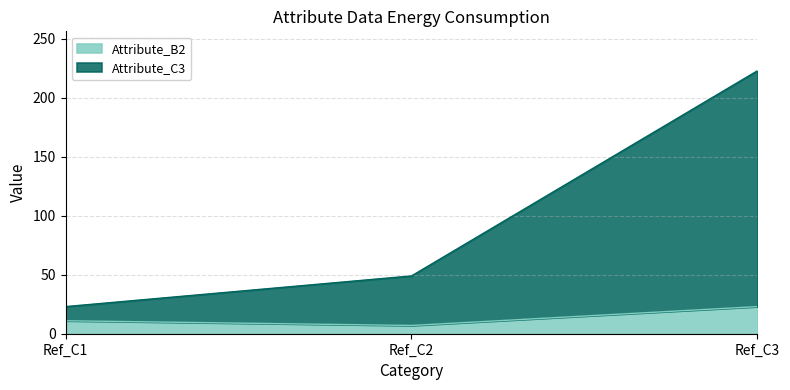

Rank the categories by Attribute_C3 value from lowest to highest.

Ref_C1, Ref_C2, Ref_C3